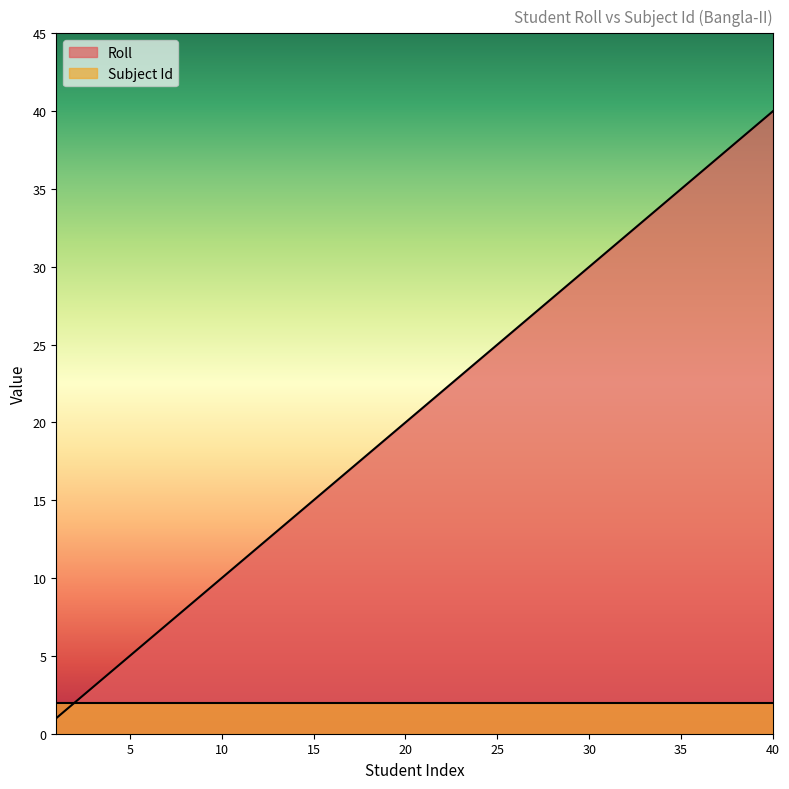

Count the number of values greater than 21.

19